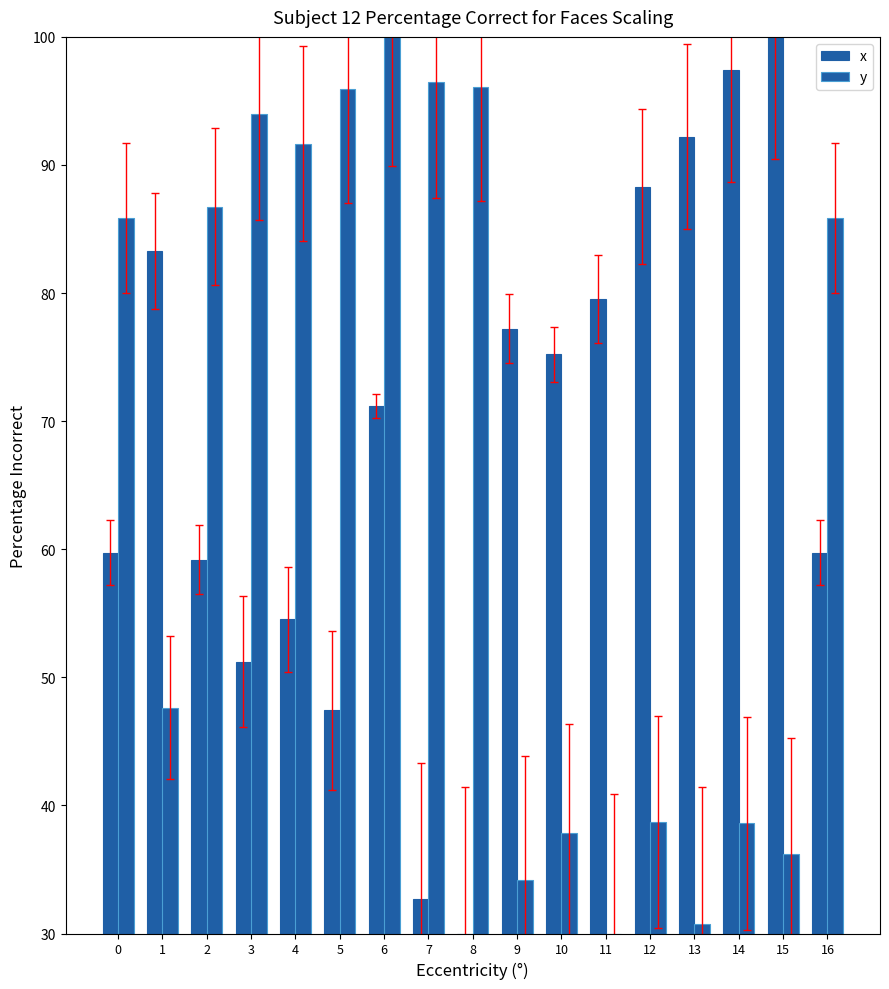

At which category does the chart reach its peak across all series?

15